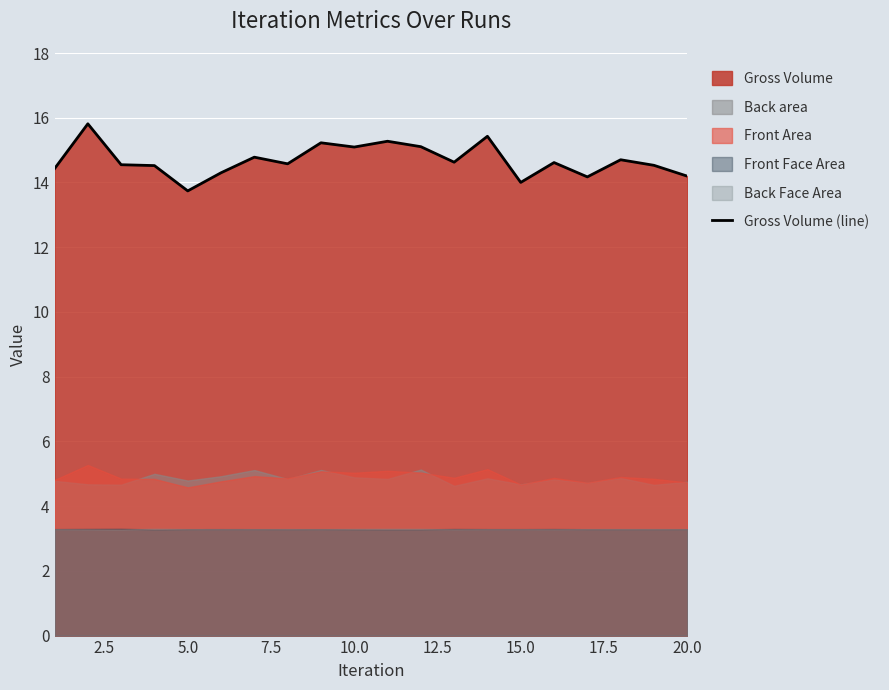

Does the chart display data point markers on the line(s)?

No